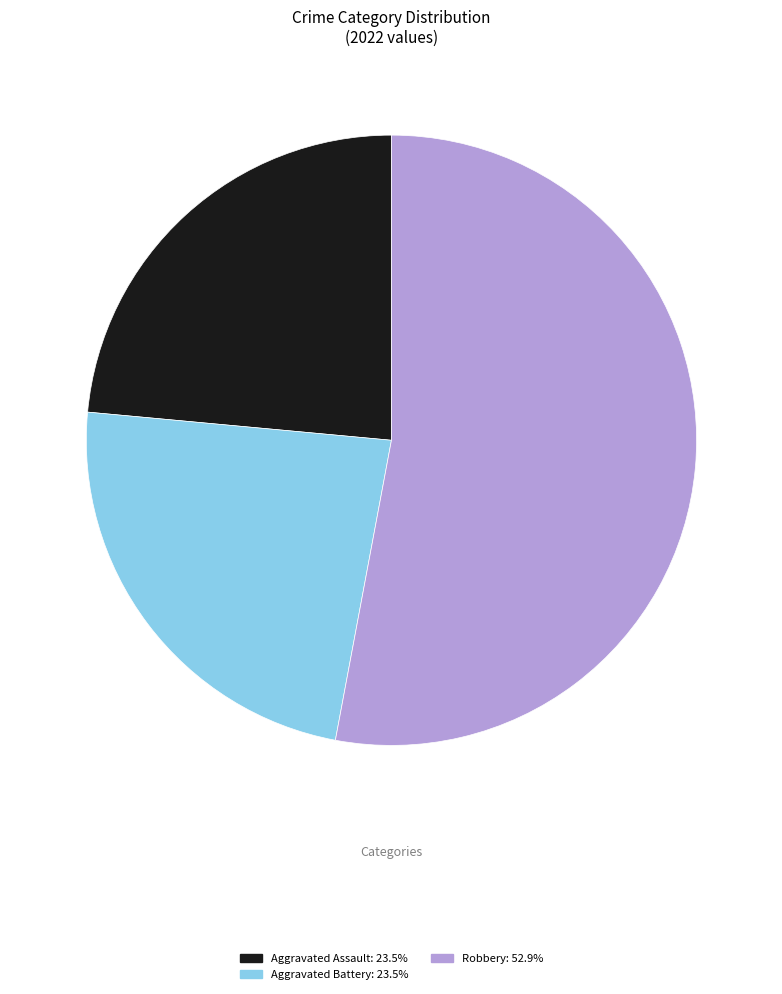

How many segments does this pie chart have?

3